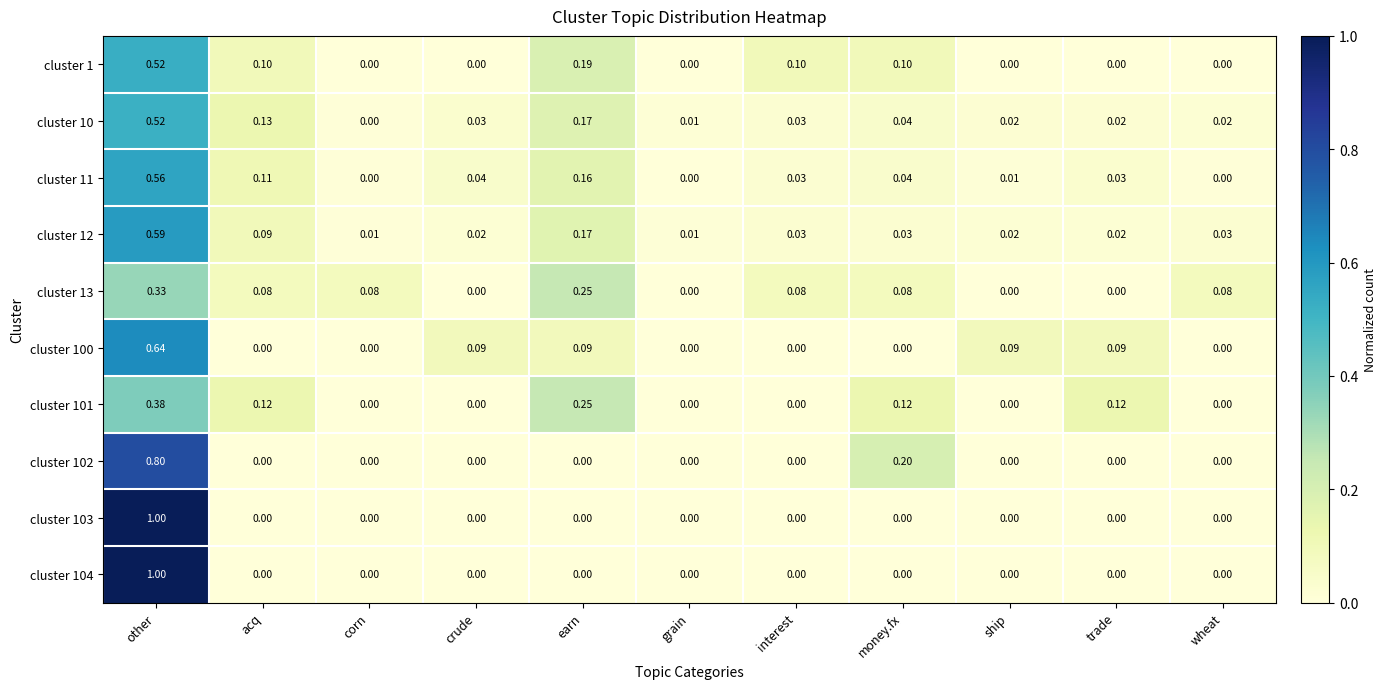

Which category has the highest value in the cluster 103 series?

other